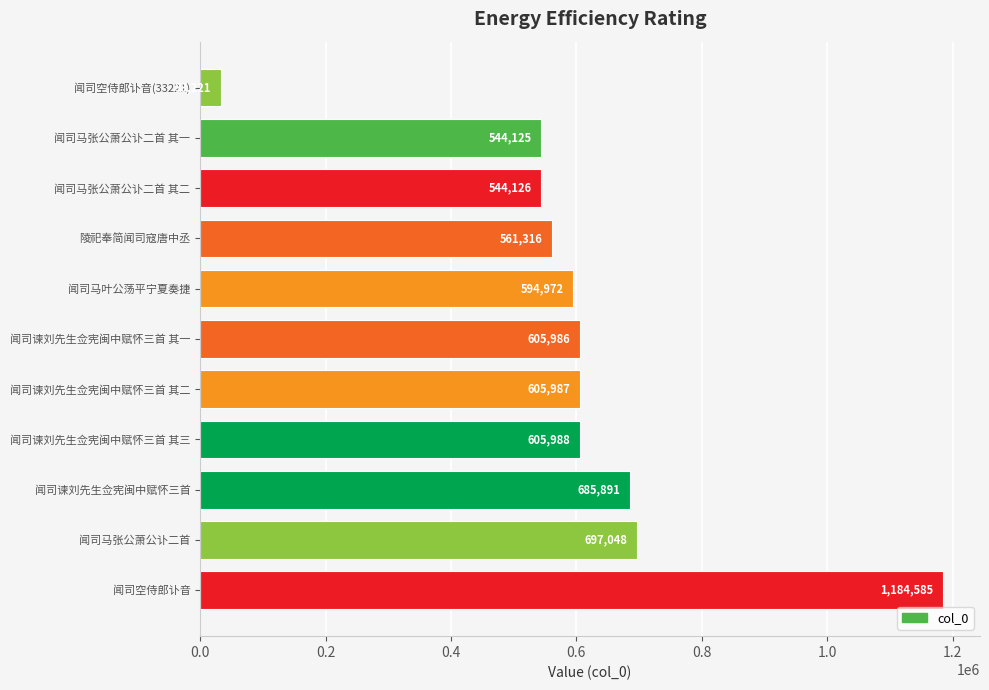

Rank the categories by value from highest to lowest.

闻司空侍郎讣音, 闻司马张公萧公讣二首, 闻司谏刘先生佥宪闽中赋怀三首, 闻司谏刘先生佥宪闽中赋怀三首 其三, 闻司谏刘先生佥宪闽中赋怀三首 其二, 闻司谏刘先生佥宪闽中赋怀三首 其一, 闻司马叶公荡平宁夏奏捷, 陵祀奉简闻司寇唐中丞, 闻司马张公萧公讣二首 其二, 闻司马张公萧公讣二首 其一, 闻司空侍郎讣音(33221)